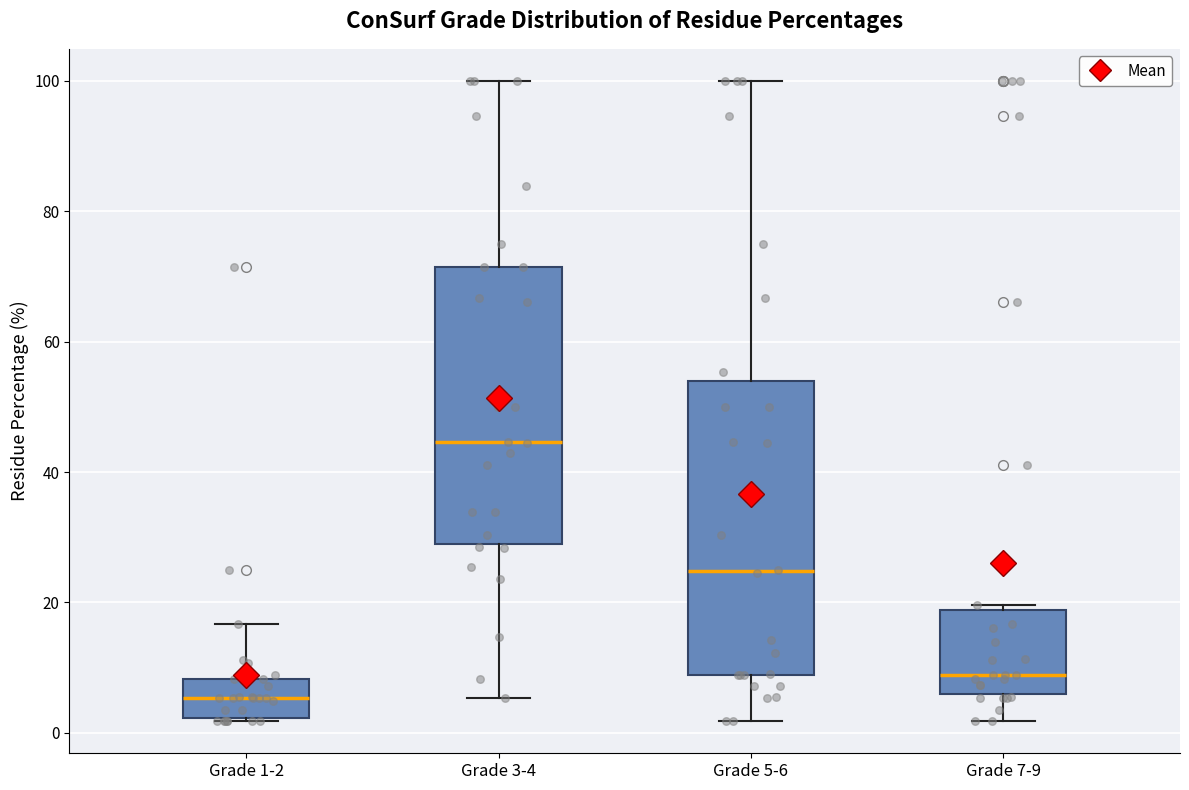

Comparing the boxes themselves (not the whiskers), which one is the tallest?

Grade 5-6